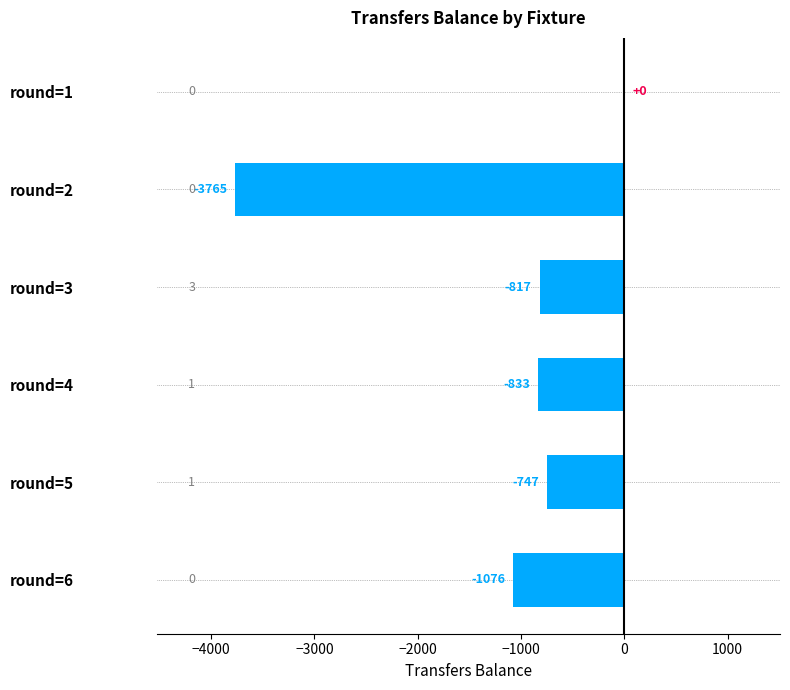

What value does the data have at round=4, to the nearest 10?

-830